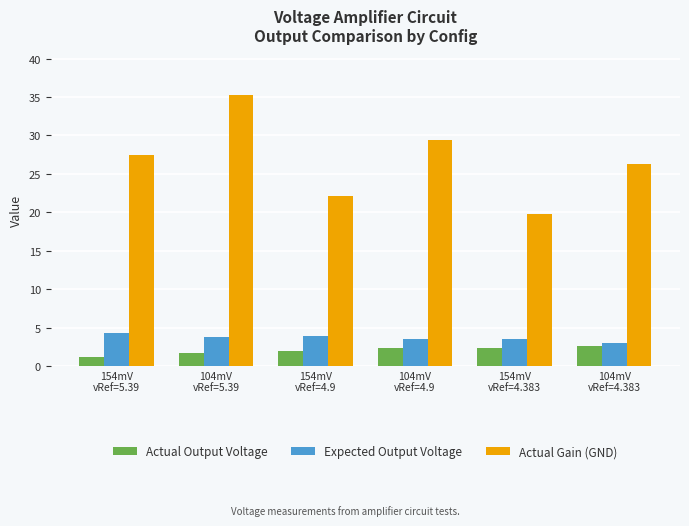

What is the average value of the Actual Gain (GND) series?

26.7